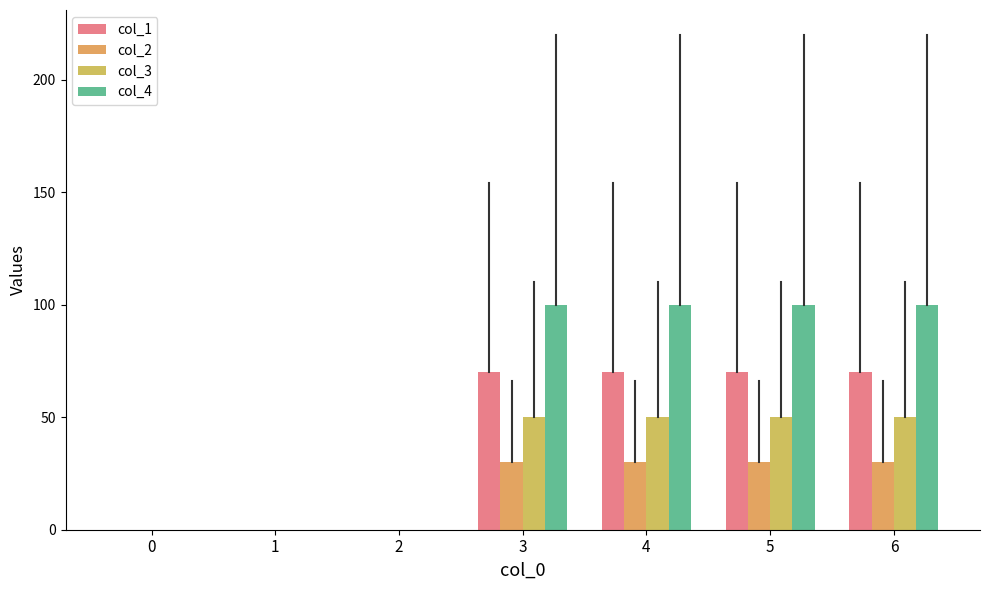

Does the chart contain stacked bars?

No